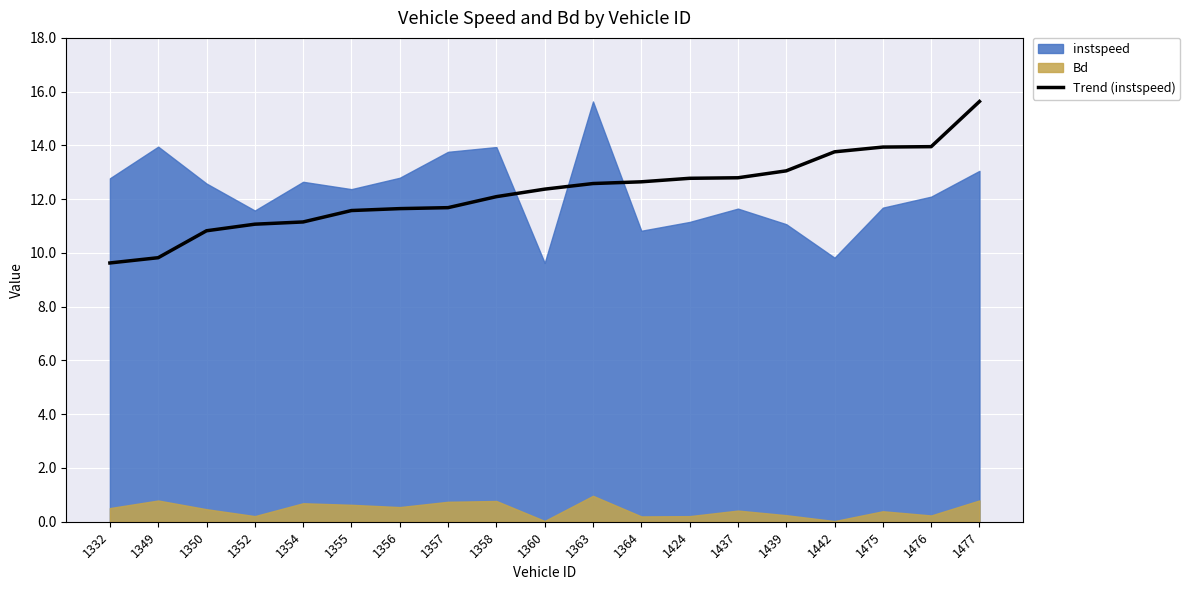

Count the number of categories in the chart.

19